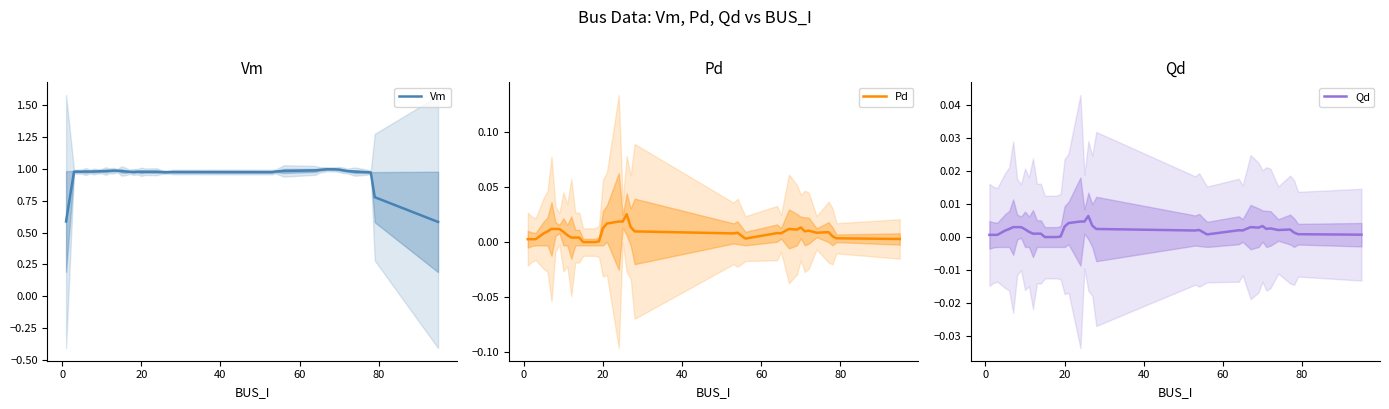

How many interior local peaks does the Vm series have?

6